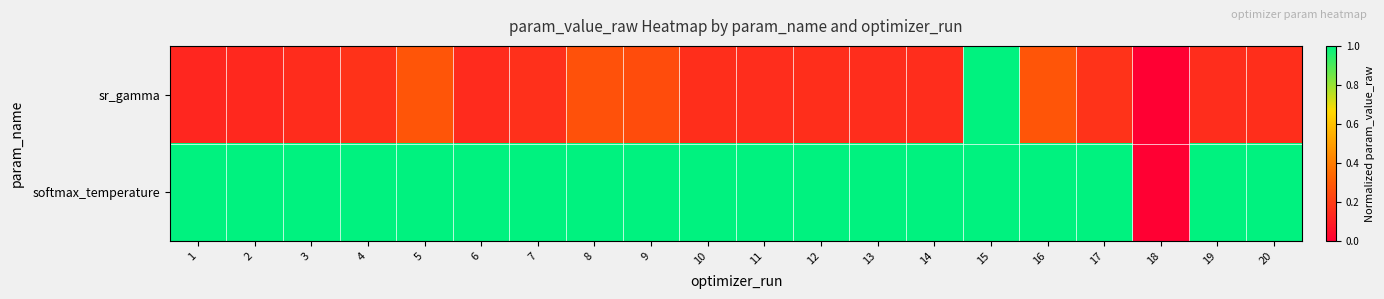

At which category is the sum across all series the highest?

15